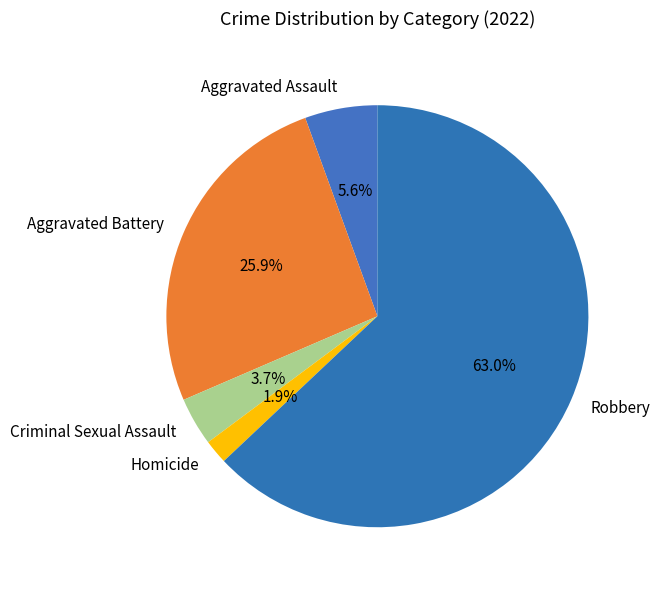

To the nearest percent, what is the average slice percentage?

20%